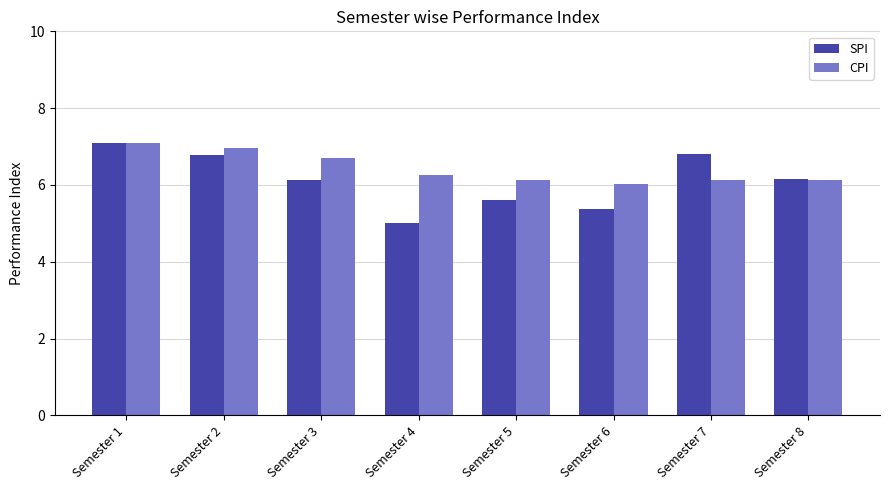

How many groups of bars are there?

8